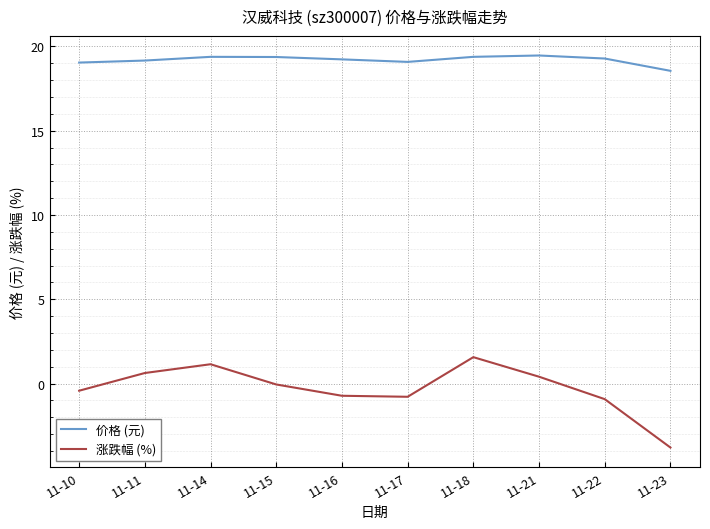

What is the maximum value for 涨跌幅 (%)?

1.6